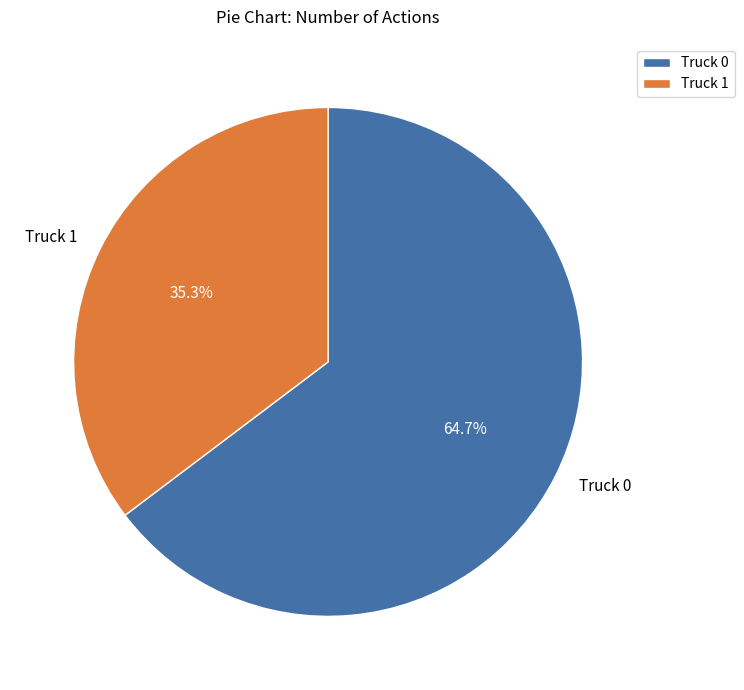

The Truck 1 slice represents 42% of the pie. True or false?

False